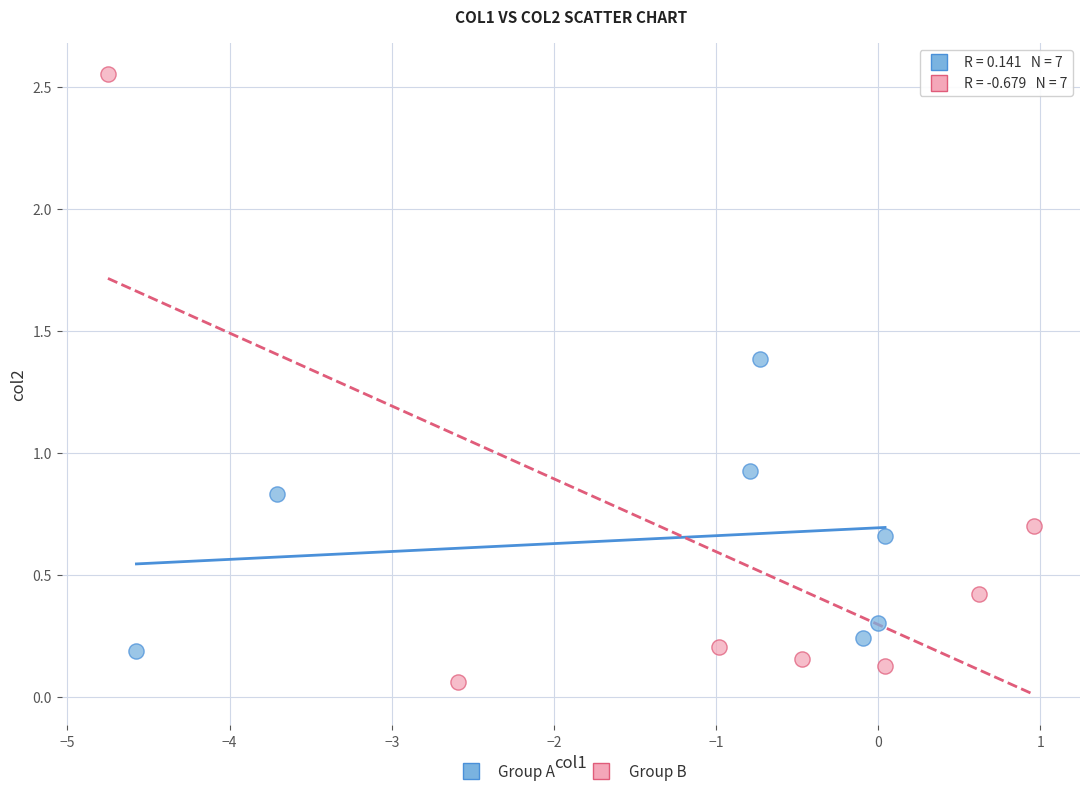

What are all the series names shown in the legend?

Group A, Group B